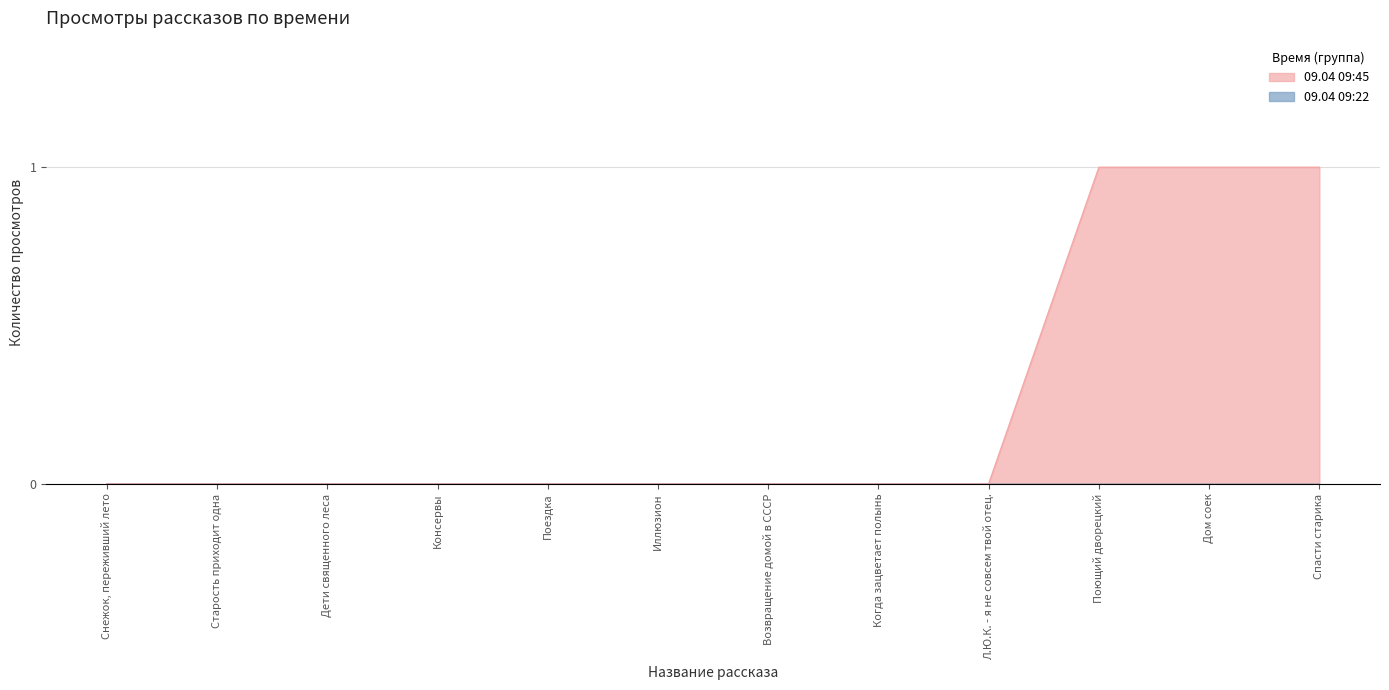

The chart shows a value of 0 at Поездка. True or false?

True